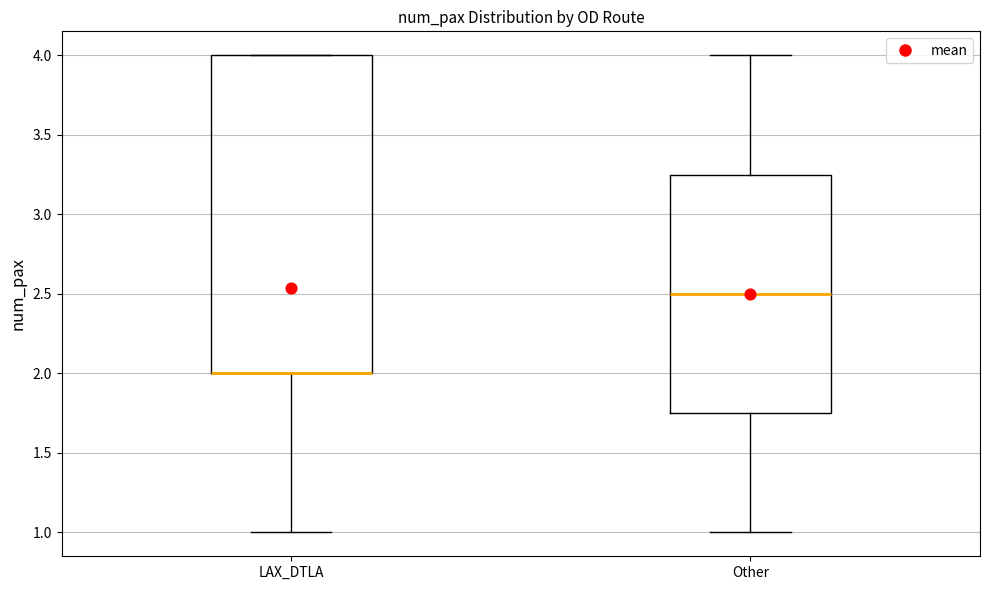

Where is the upper edge of the box for Other on the y-axis? The values are not printed on the chart, so give them approximately, as read against the axis.

3.25